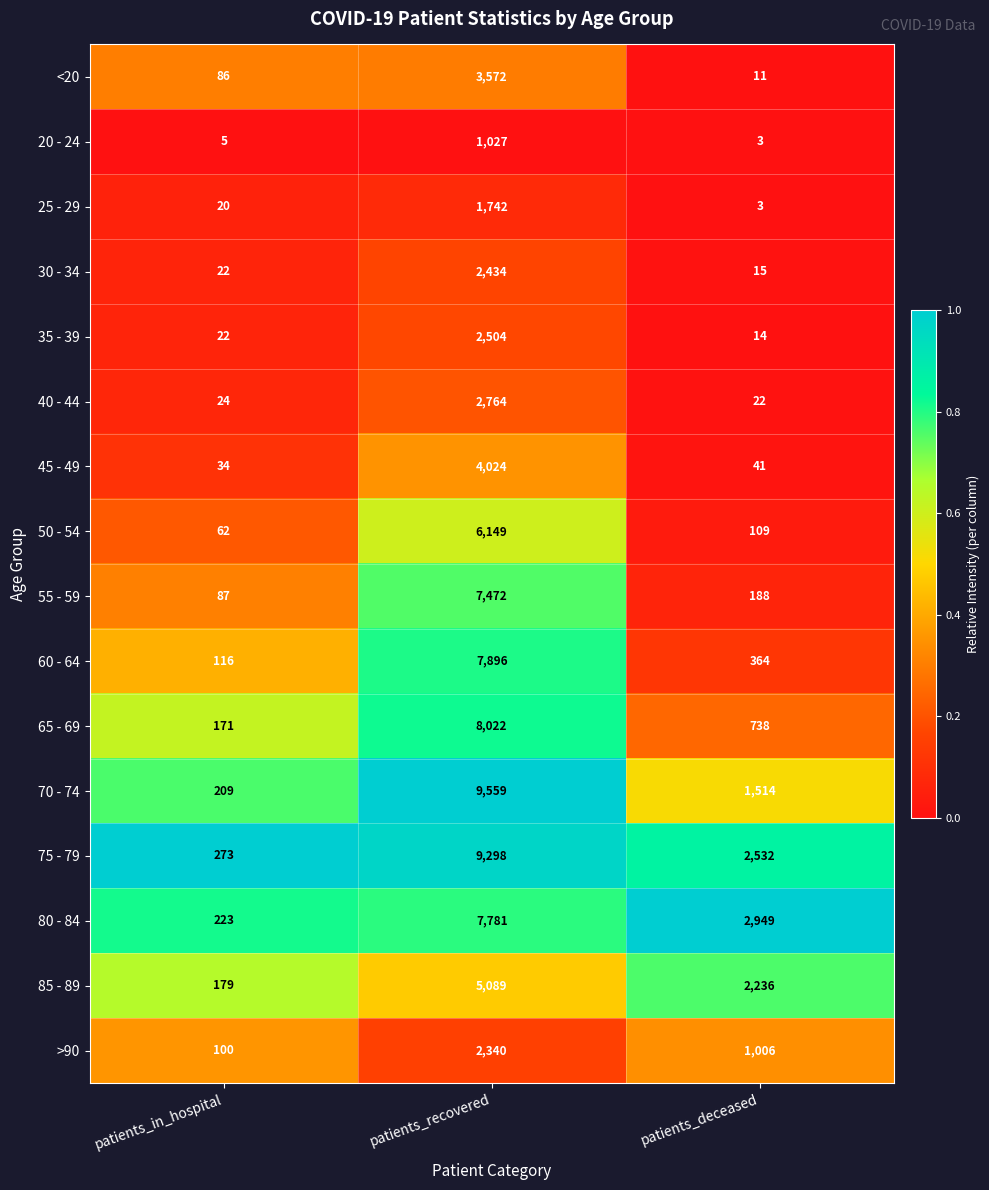

At which category is the sum across all series the highest?

patients_recovered